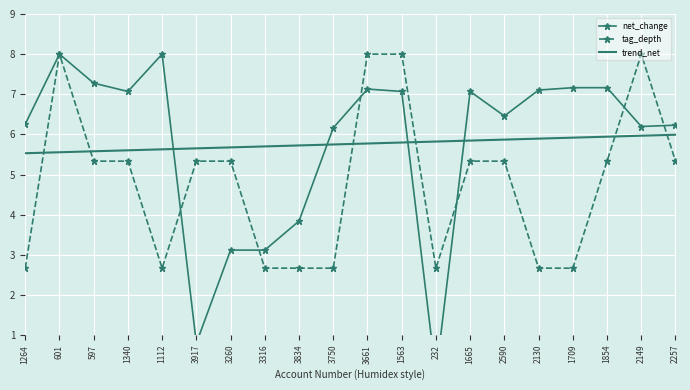

How many intersections are there between net_change and tag_depth?

6